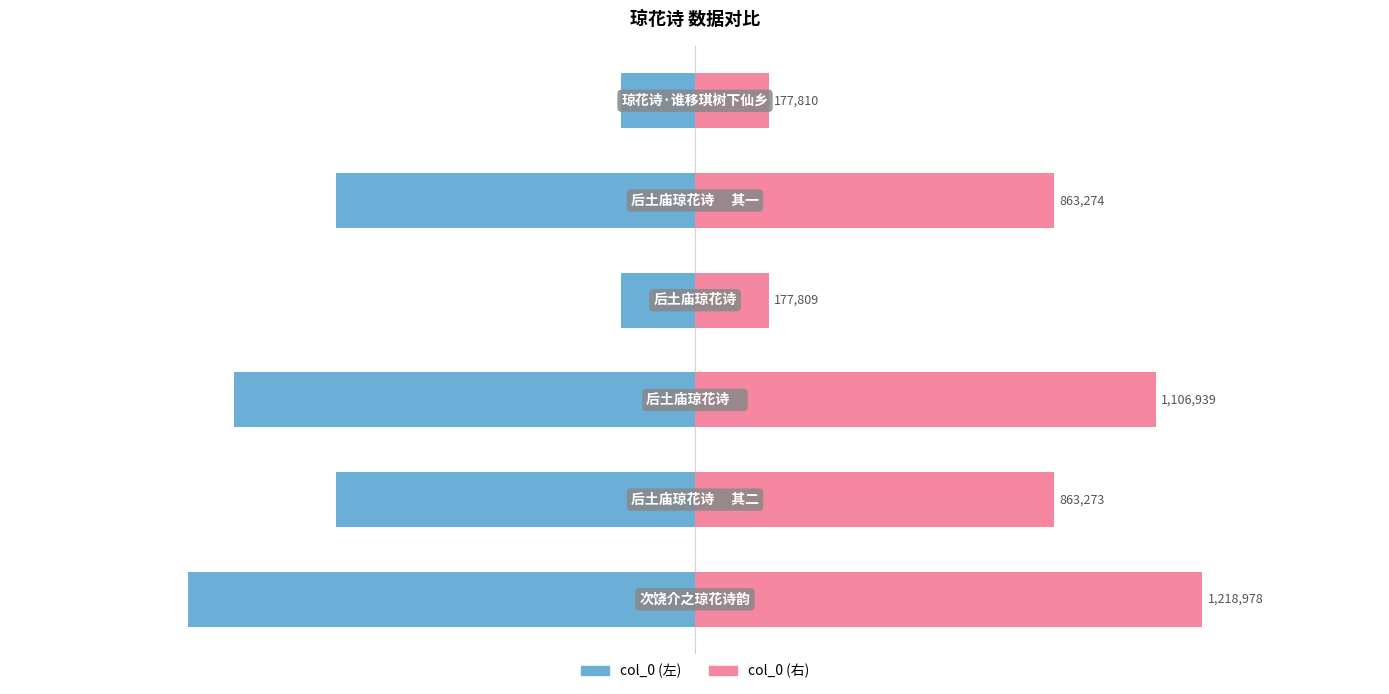

Reading left to right, what are all the values shown in this chart?

col_0 (left): -1218978	-863273	-1106939	-177809	-863274	-177810
col_0 (right): 1218978	863273	1106939	177809	863274	177810